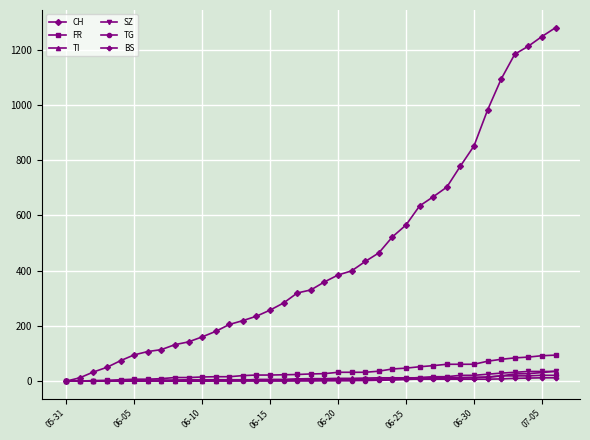

How many data points does each series have?

37